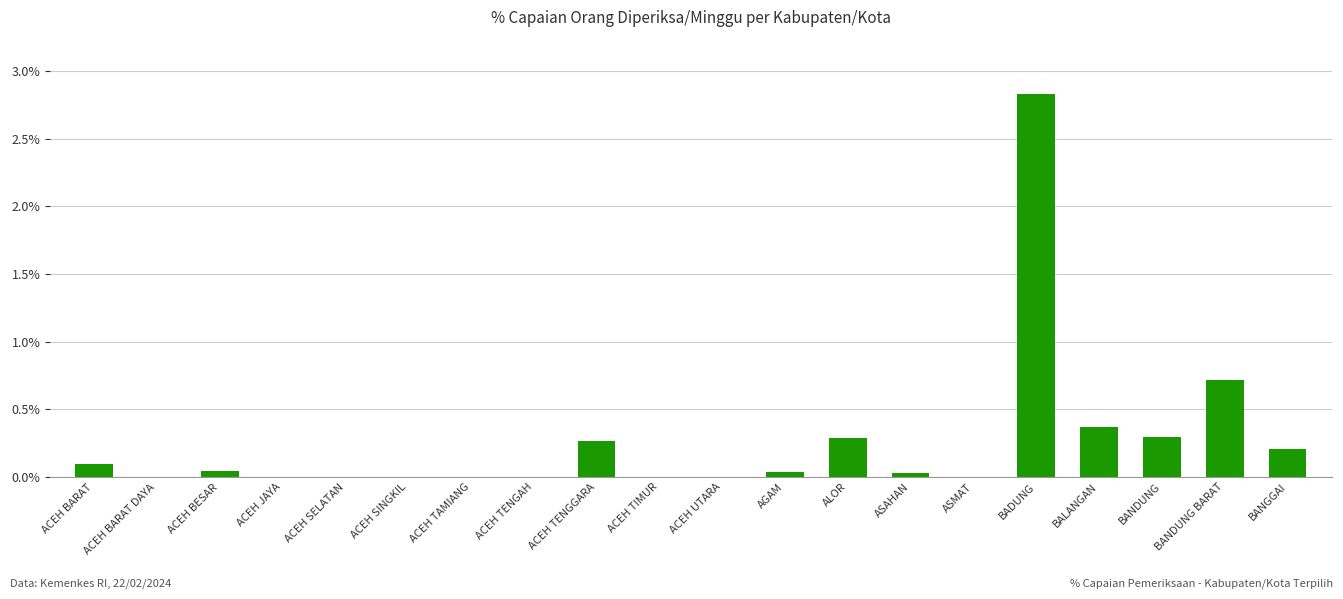

What is the change in value from ACEH TAMIANG to BANGGAI?

+0.2